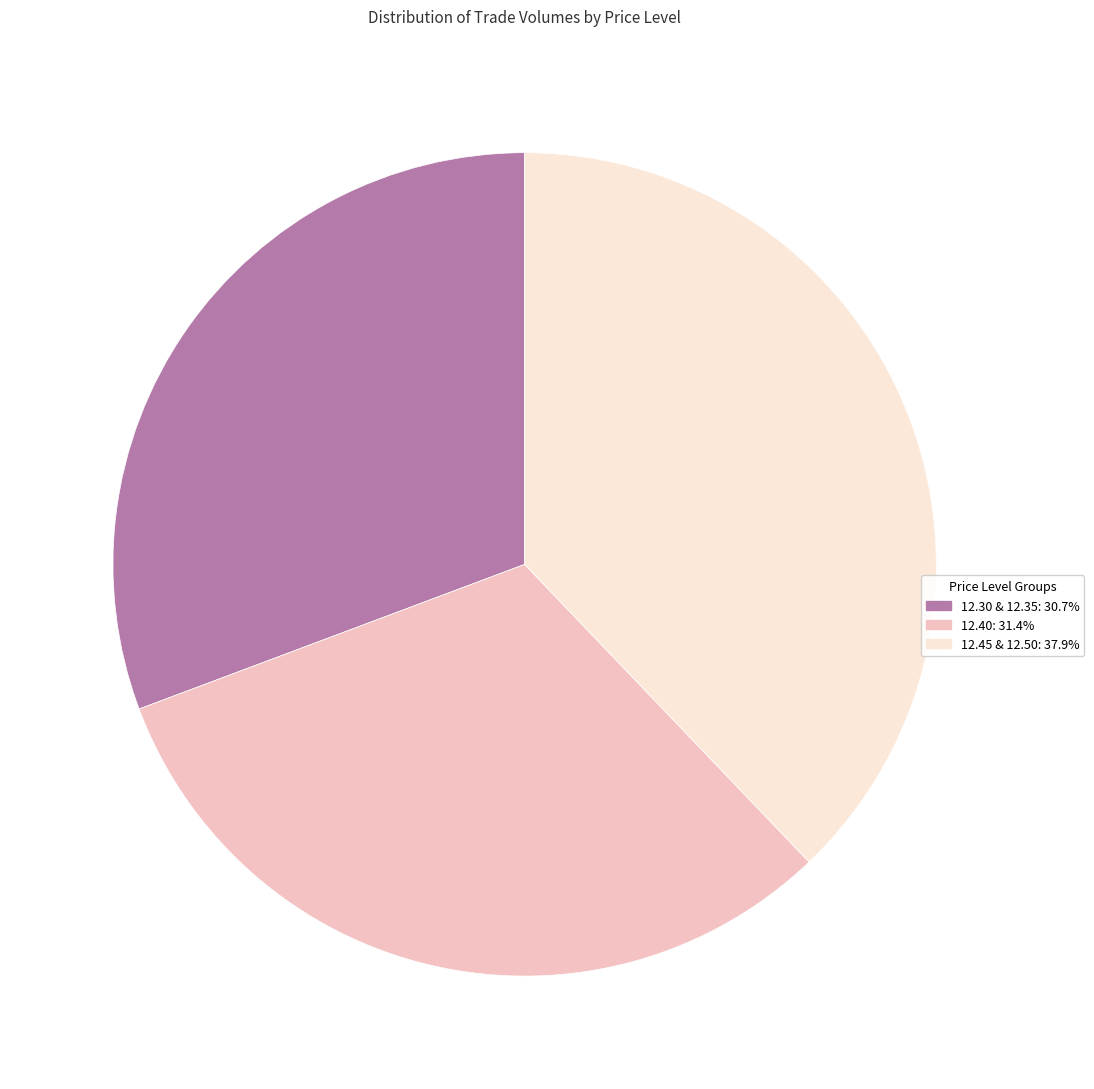

Is there any slice that represents more than half of the pie?

No